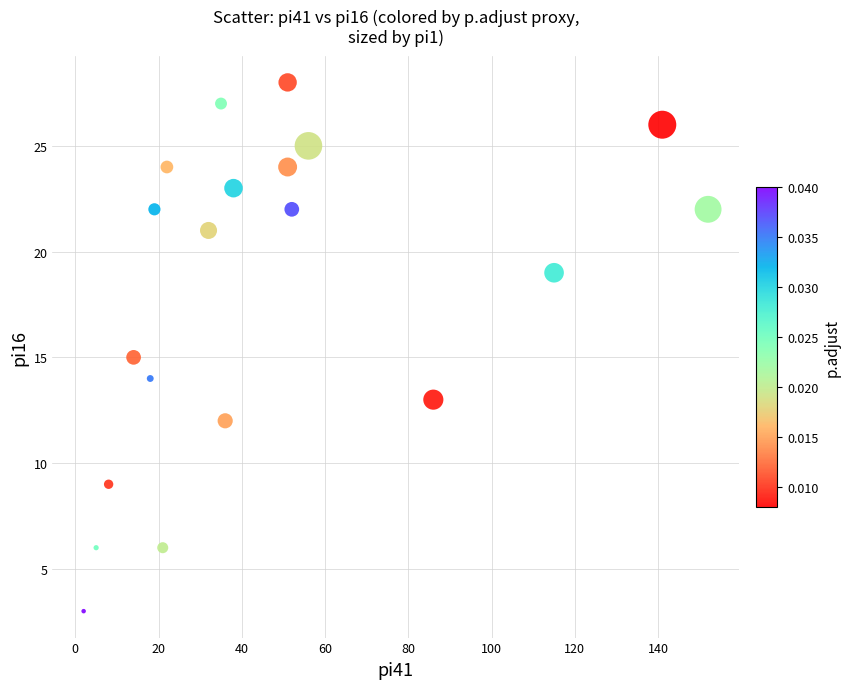

What is the range of Y values (max minus min)?

25